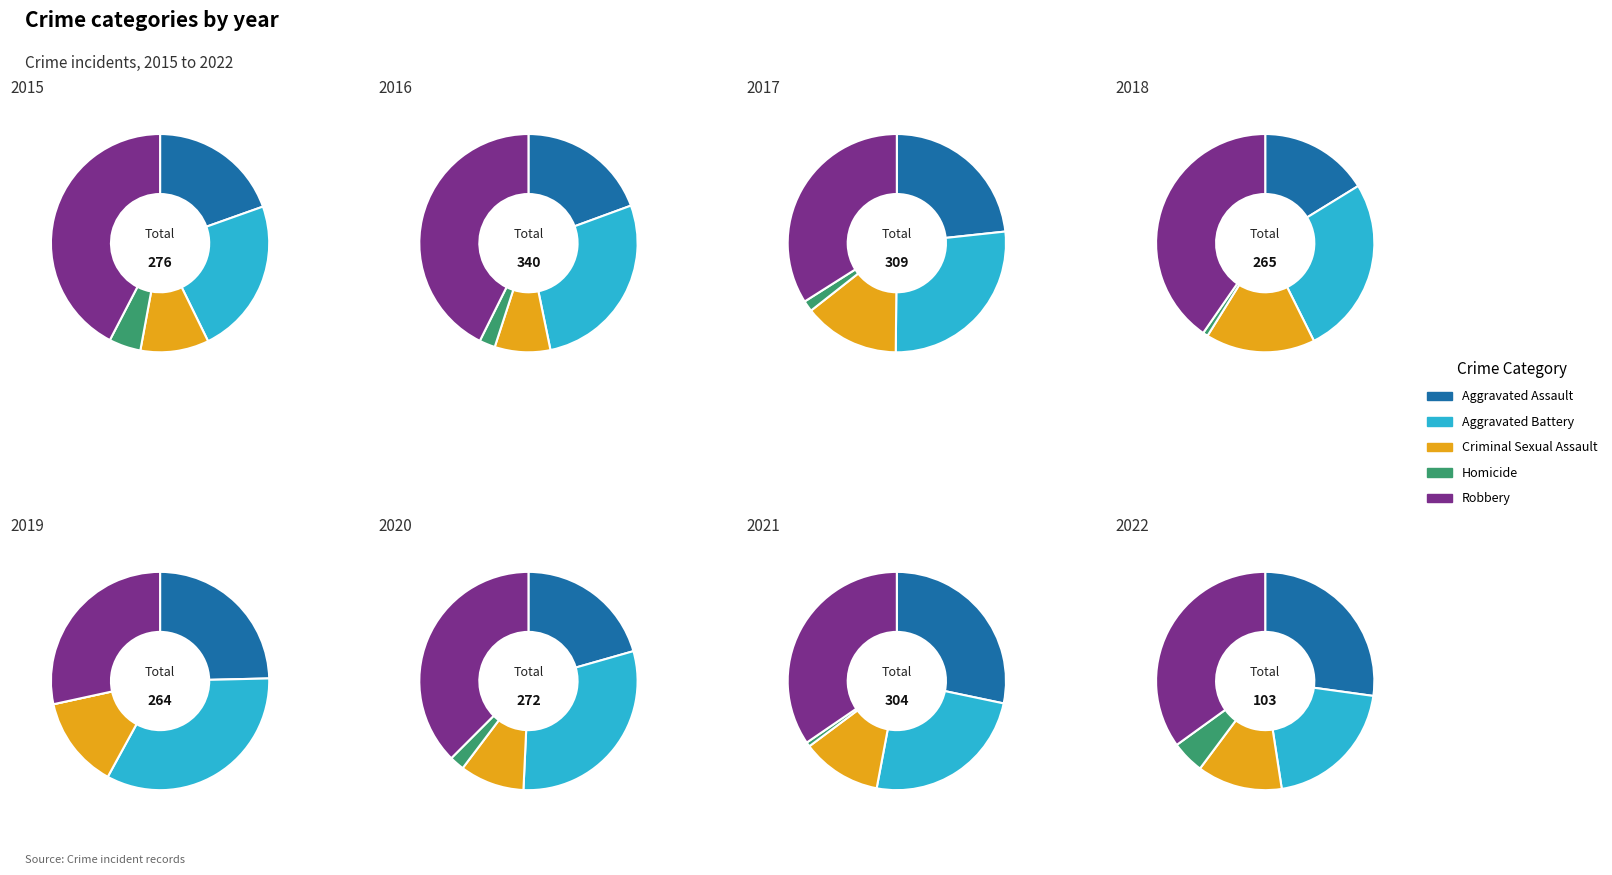

Does 5 represent more than half of the total?

No